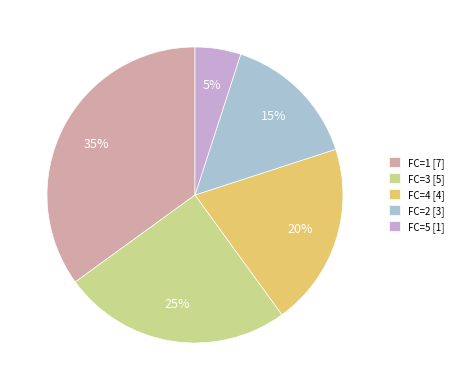

Which has a higher value, FC=3 or FC=2?

FC=3